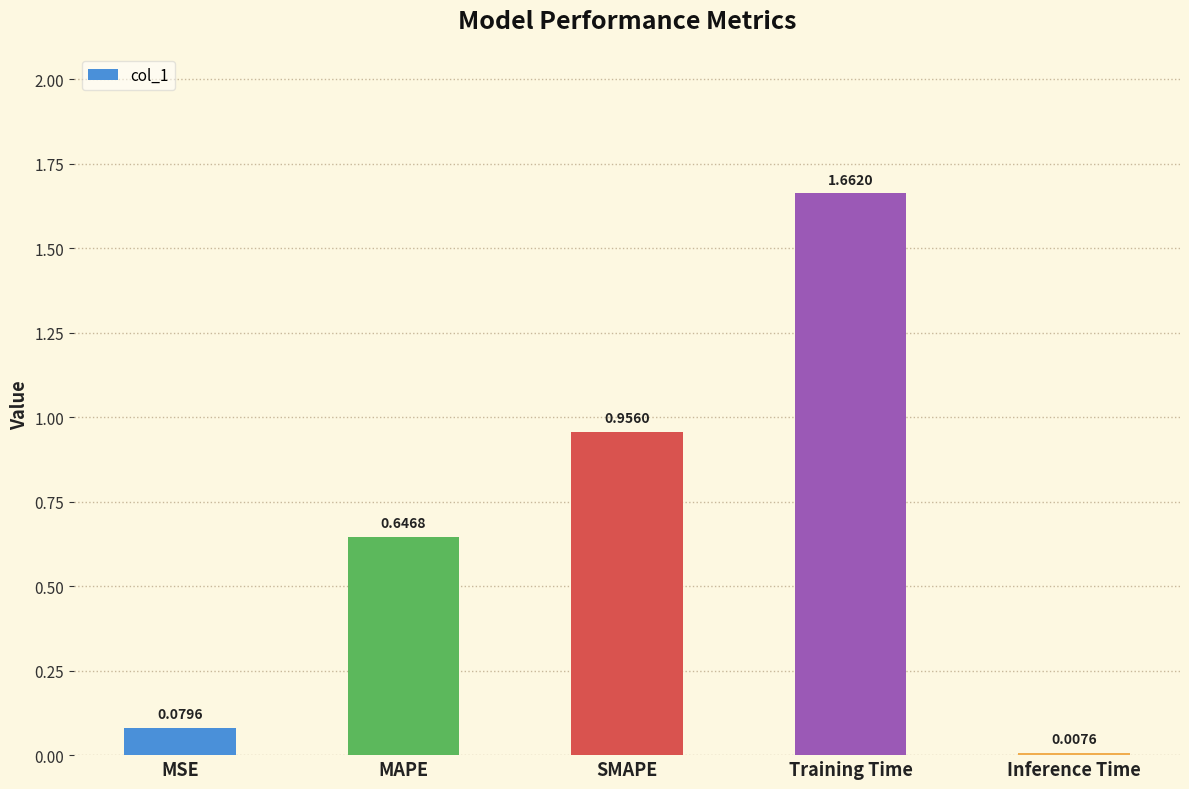

What is the change in value from MAPE to Training Time?

+1.0